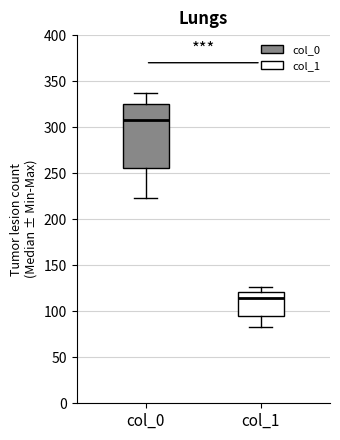

Where is the upper edge of the box for col_0 on the y-axis? The values are not printed on the chart, so give them approximately, as read against the axis.

325